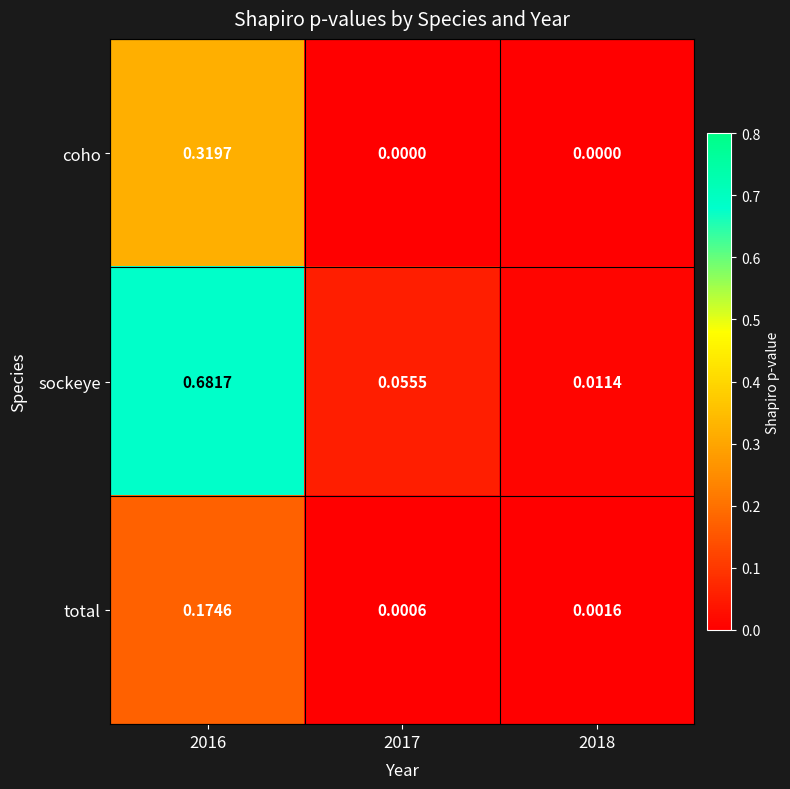

Which series changed the most between 2016 and 2017?

sockeye